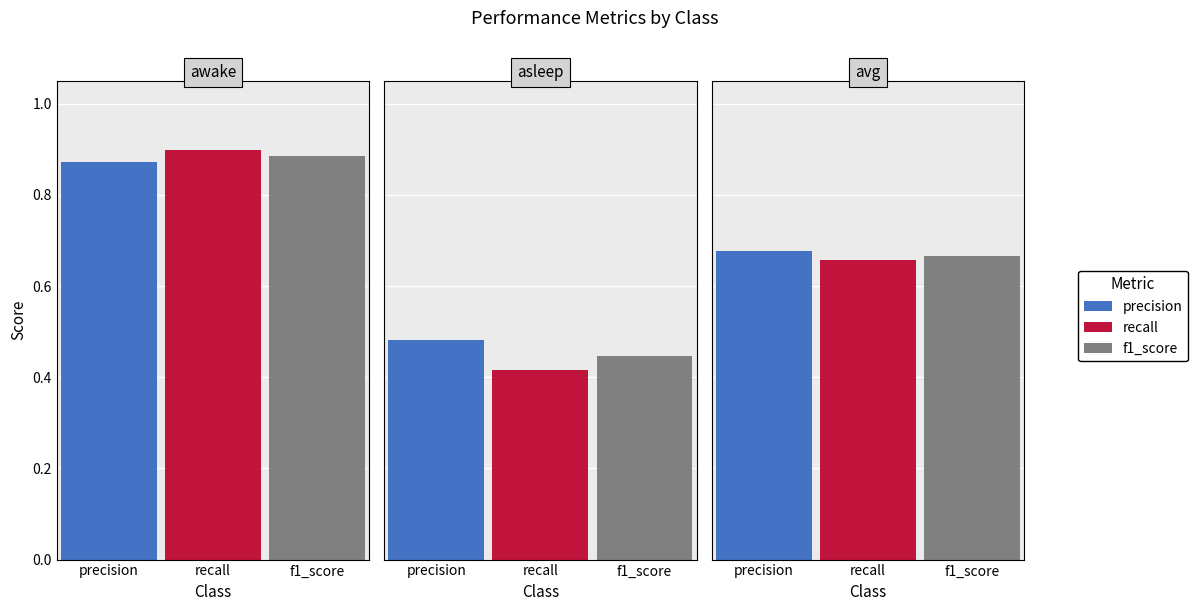

What is the difference between the f1_score values at avg and awake?

0.2